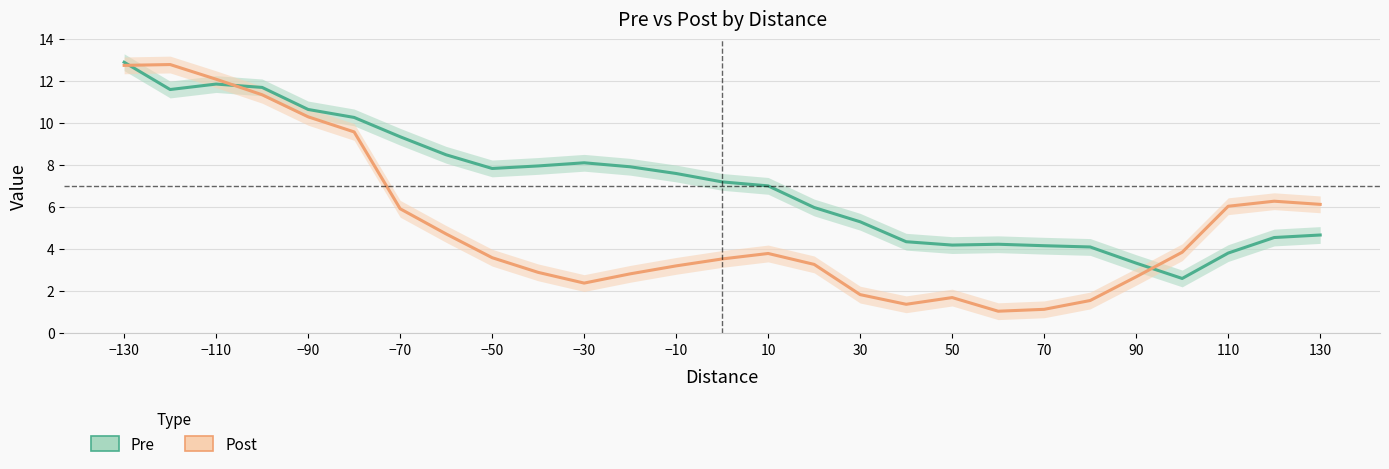

Where does the Post series first go above 3?

−130